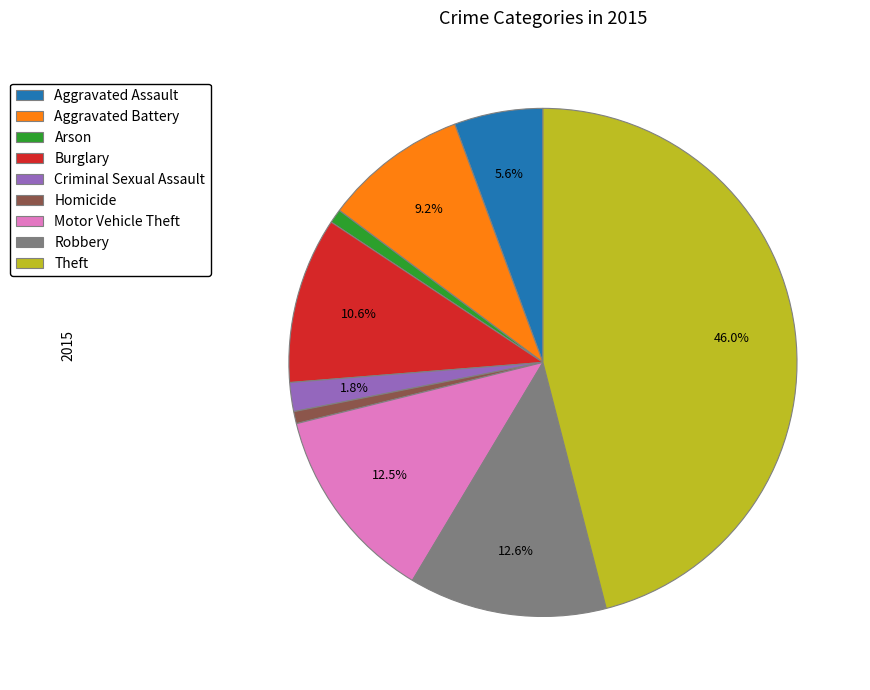

Between Theft and Arson, which is larger?

Theft